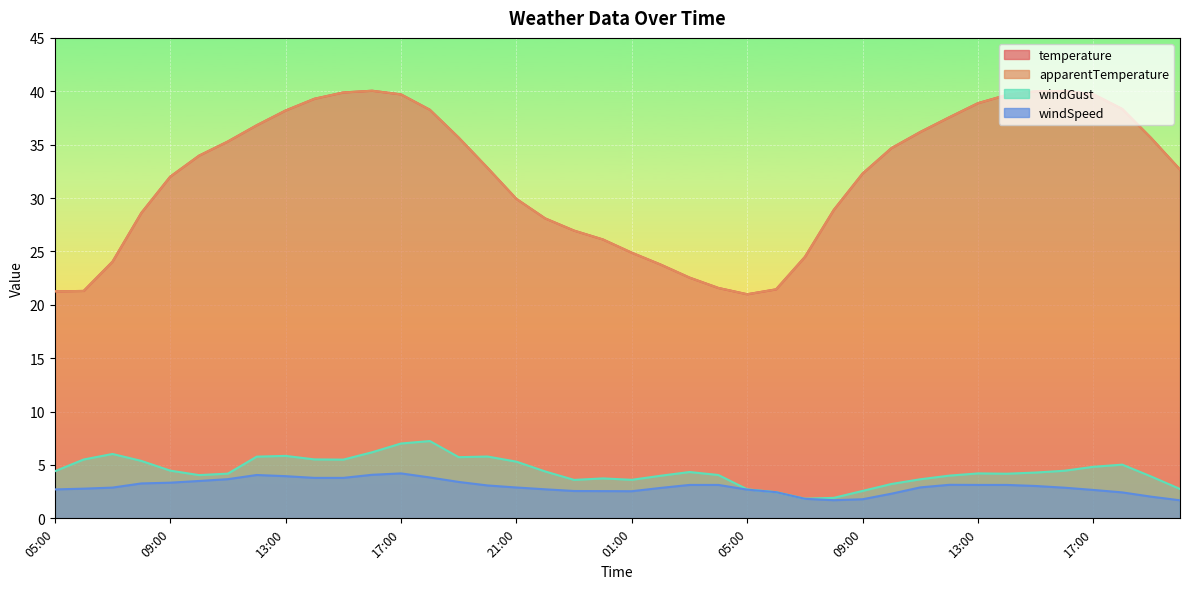

What is the difference between the maximum and minimum values in the windSpeed series?

2.5